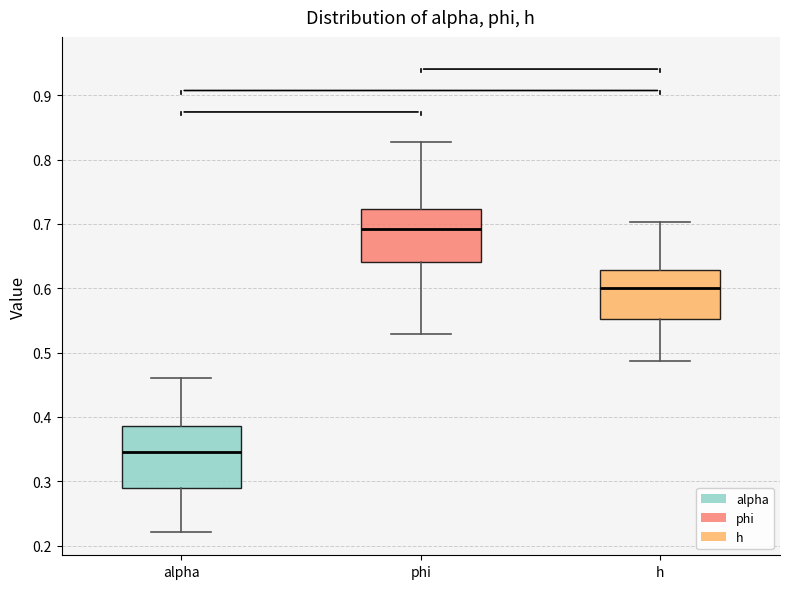

Reading left to right, read every box against the y-axis: the position of its median line, the range the box covers, and the ends of its whiskers. The values are not printed on the chart, so give them approximately, as read against the axis.

alpha: median 0.35, box 0.29 to 0.39, whiskers 0.22 to 0.46
phi: median 0.69, box 0.64 to 0.72, whiskers 0.53 to 0.83
h: median 0.60, box 0.55 to 0.63, whiskers 0.49 to 0.70